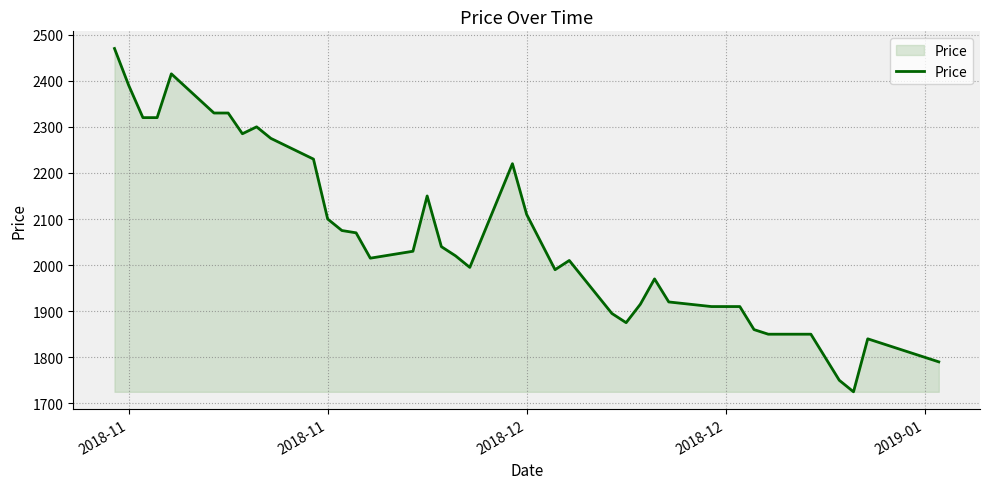

What is the difference between the maximum and minimum values?

745